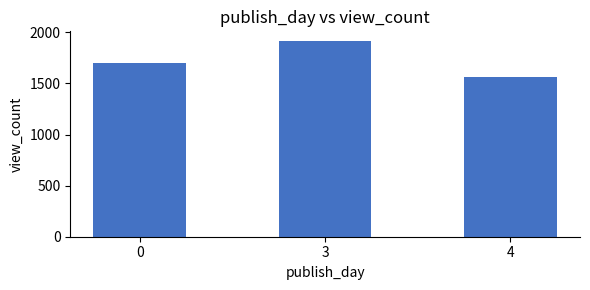

Count the number of data series in this chart.

1